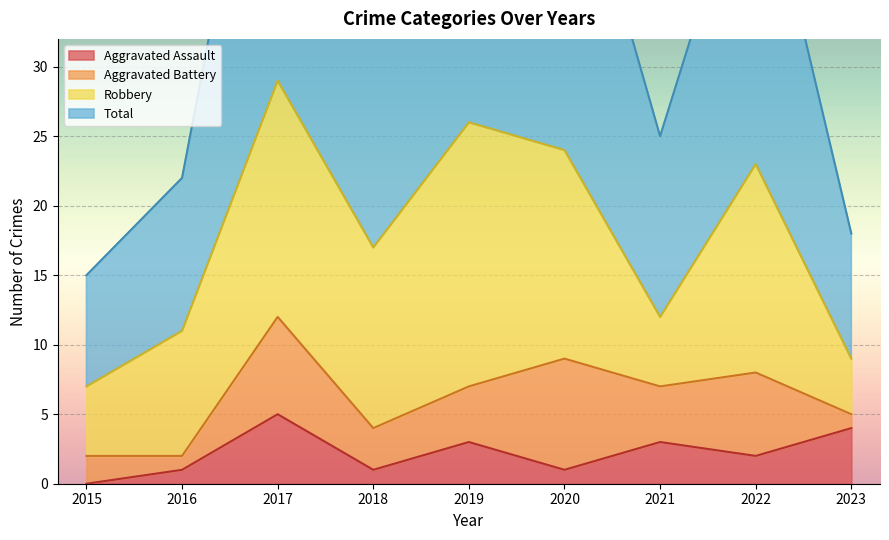

True or false: Total and Aggravated Assault cross at least once.

False